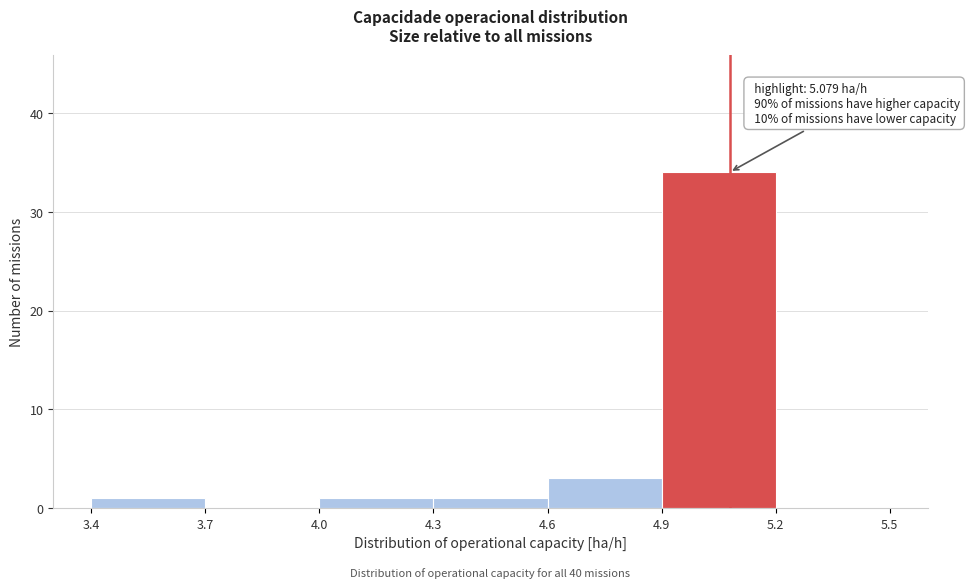

Which range on the x-axis has the tallest bar?

4.9 to 5.2